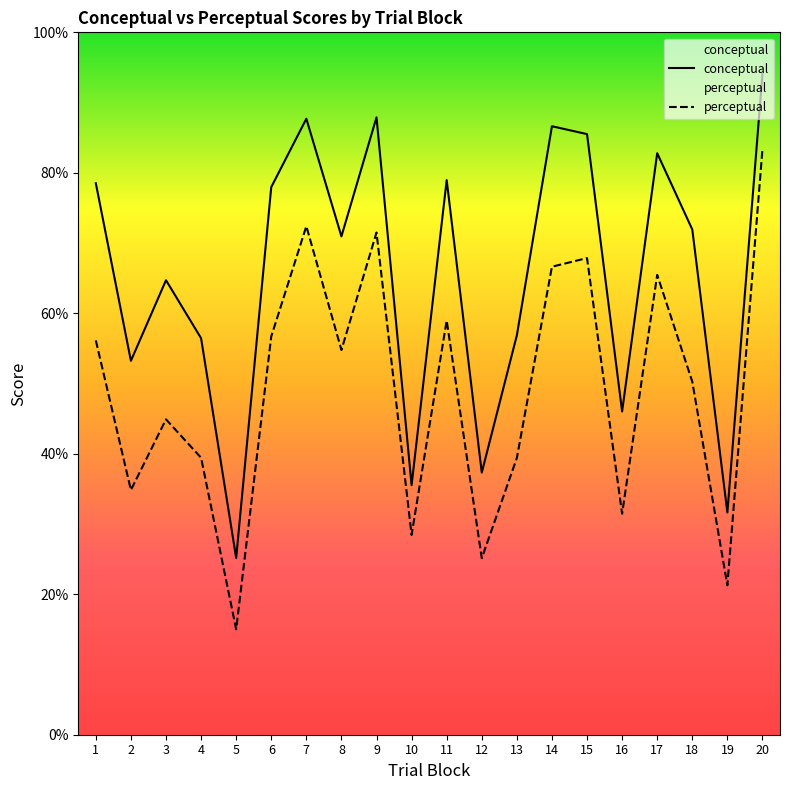

Which series changed the most between 18 and 19?

conceptual